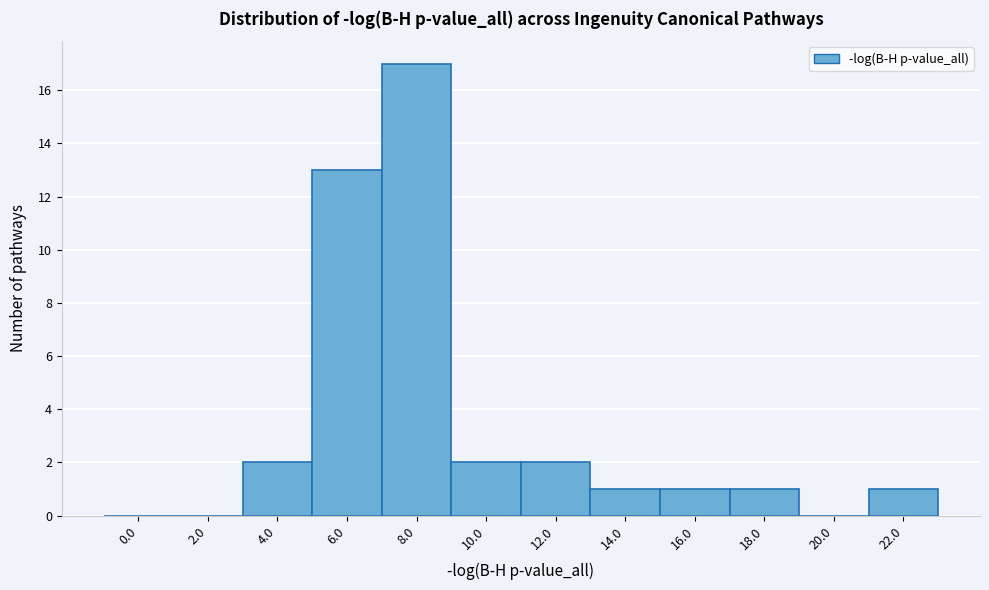

Reading left to right, extract all data points from this chart.

0.0=0	2.0=0	4.0=2	6.0=13	8.0=17	10.0=2	12.0=2	14.0=1	16.0=1	18.0=1	20.0=0	22.0=1